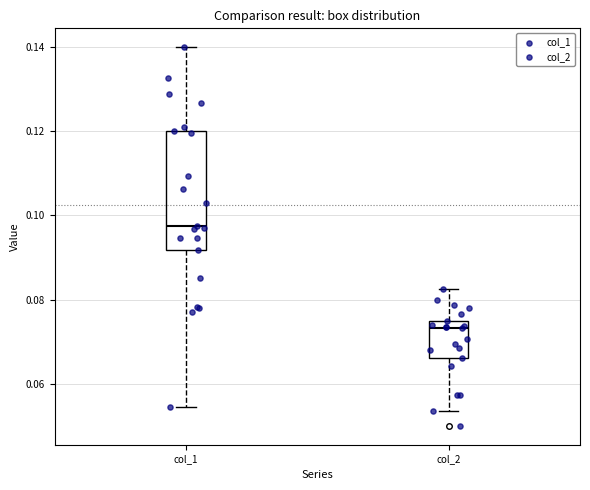

Reading left to right, read every box against the y-axis: the position of its median line, the range the box covers, and the ends of its whiskers. The values are not printed on the chart, so give them approximately, as read against the axis.

col_1: median 0.098, box 0.092 to 0.120, whiskers 0.054 to 0.140
col_2: median 0.074 (just below the box's upper edge), box 0.066 to 0.074, whiskers 0.054 to 0.082